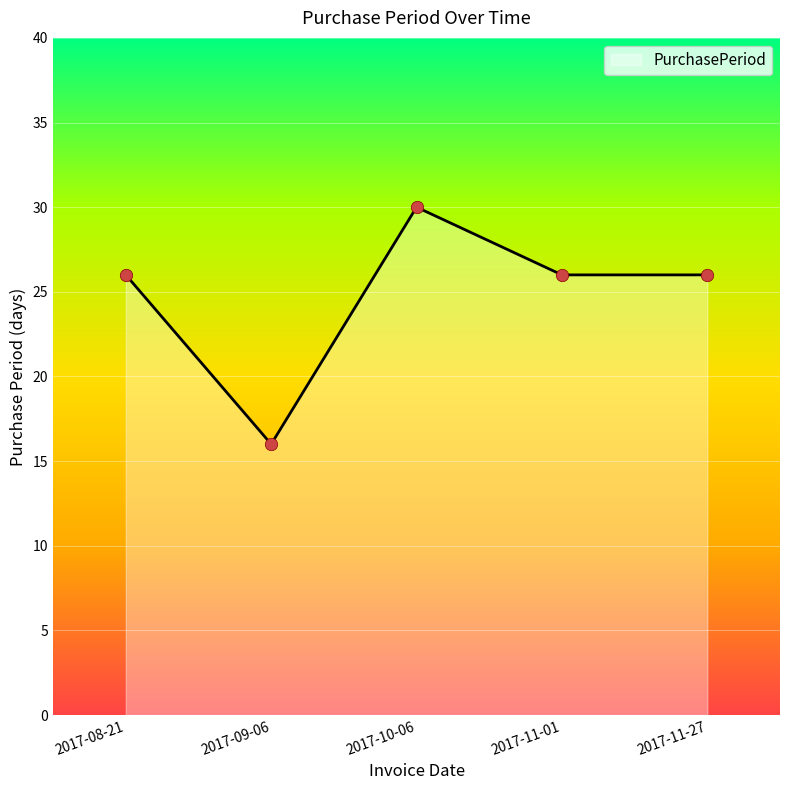

Between 2017-10-06 and 2017-11-01, which is larger?

2017-10-06